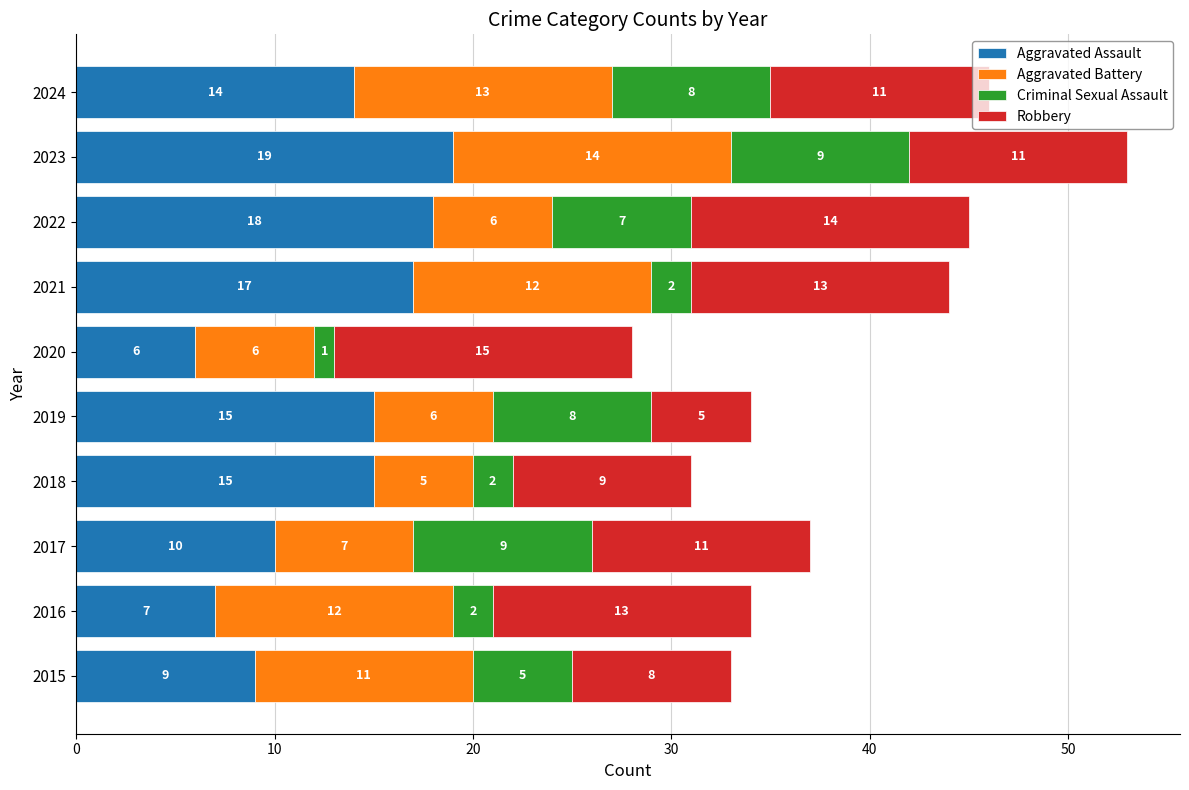

The value of Aggravated Assault at 2023 is 10. True or false?

False